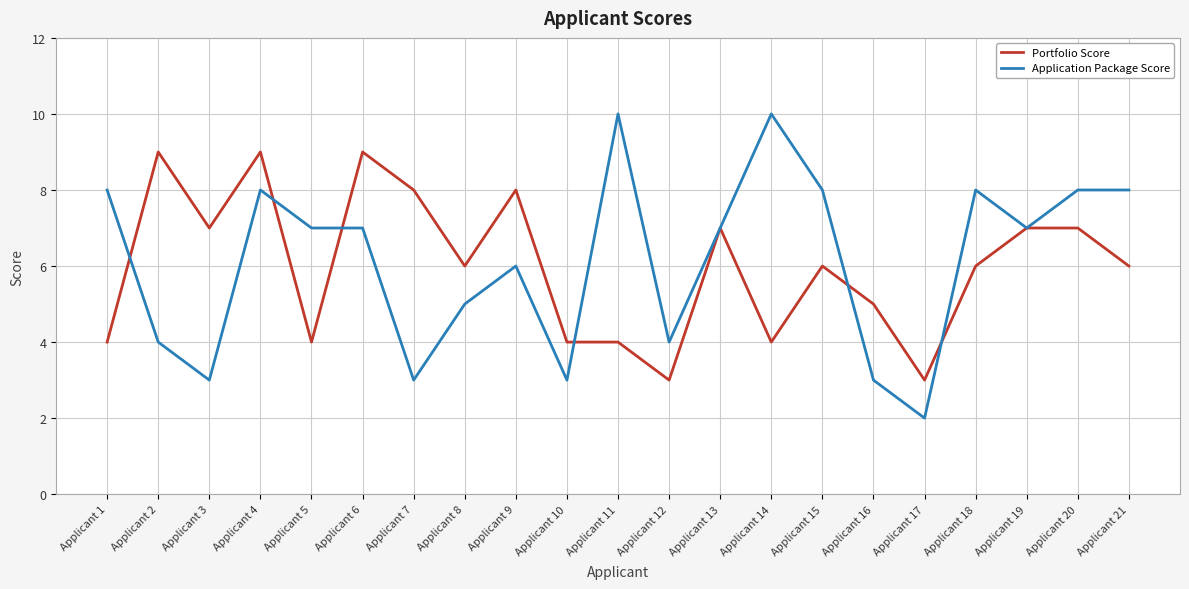

Is the value of Application Package Score at Applicant 16 greater than the value of Portfolio Score at Applicant 1?

No